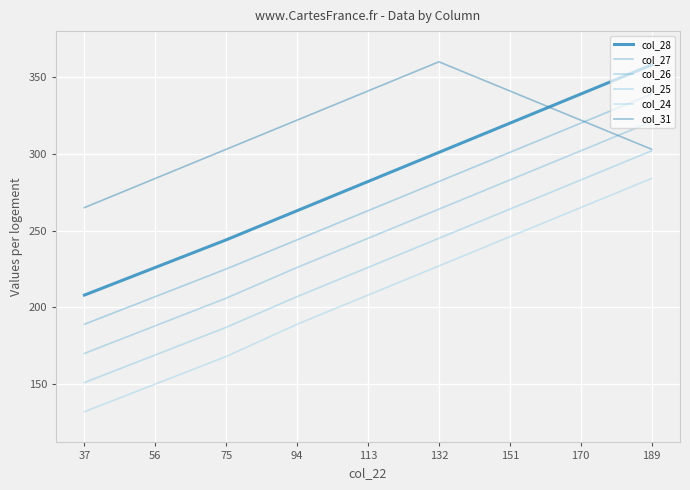

True or false: col_24 has more than 2 points higher than both neighbors.

False